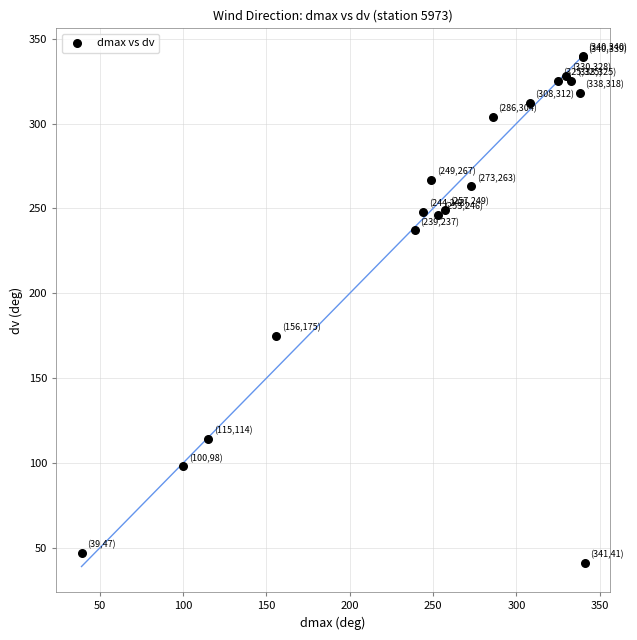

What Y value in the scatter plot is closest to 190?

175